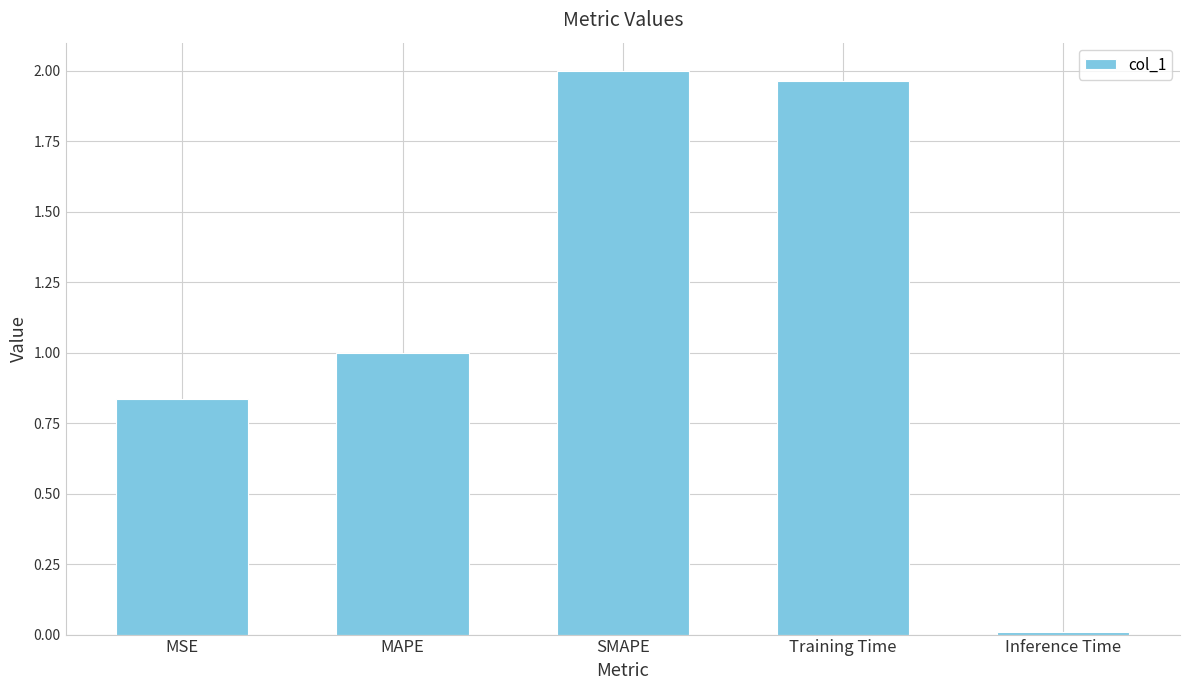

Are the bars grouped side by side (vs. stacked)?

No